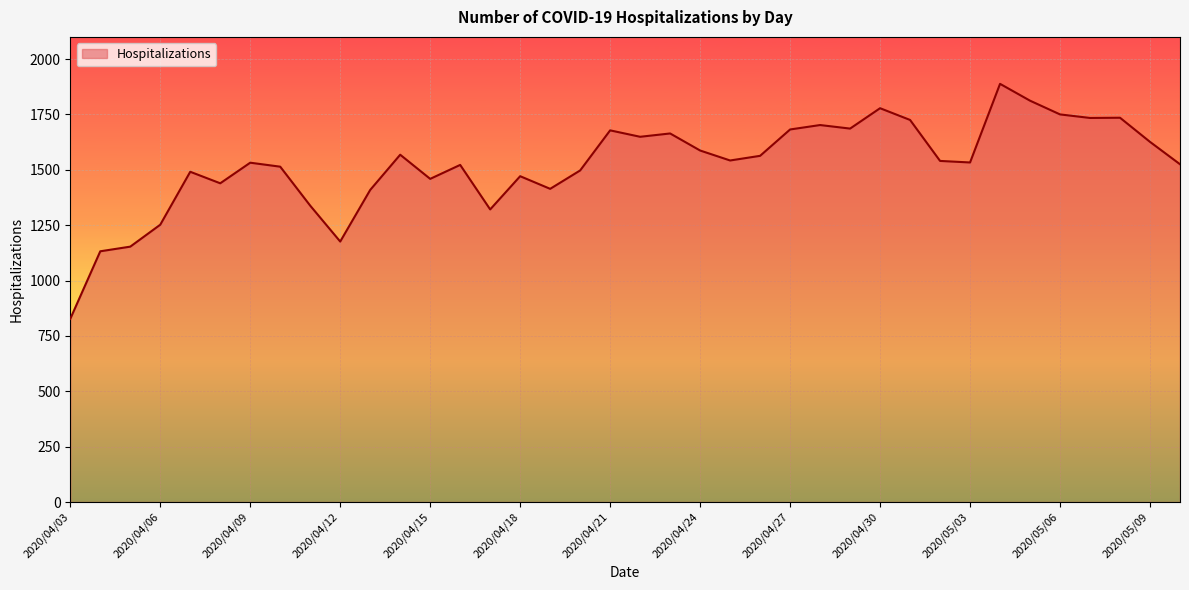

What is the maximum value shown in the chart?

1888